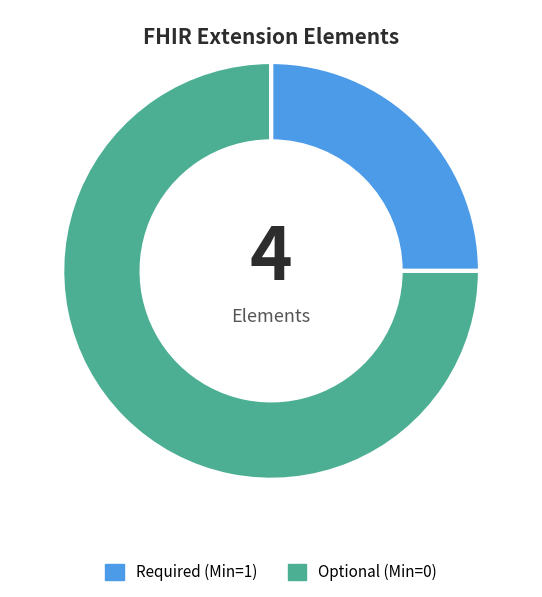

Combined, do Optional (Min=0) and Required (Min=1) account for over 50%?

Yes